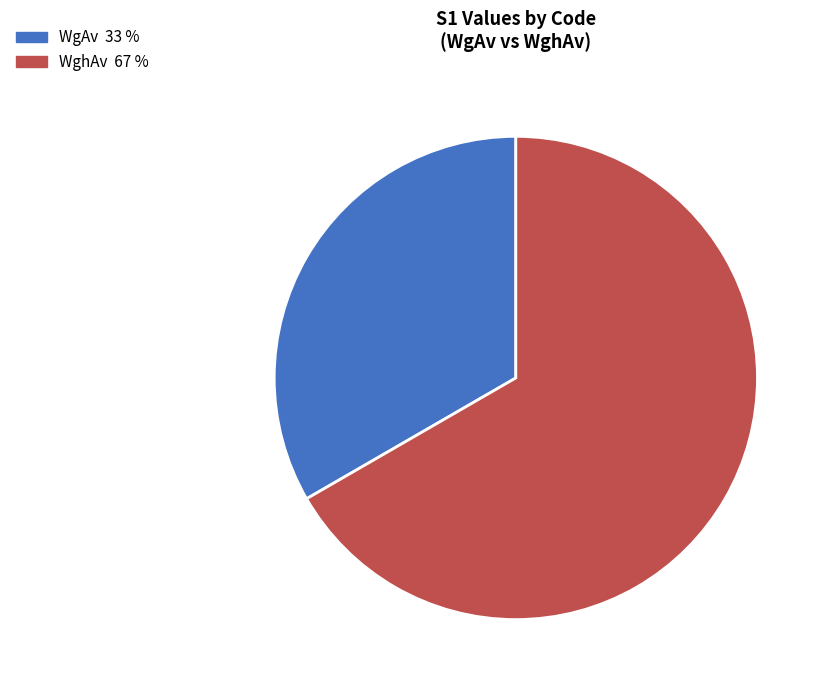

Is there a majority slice in this chart?

Yes